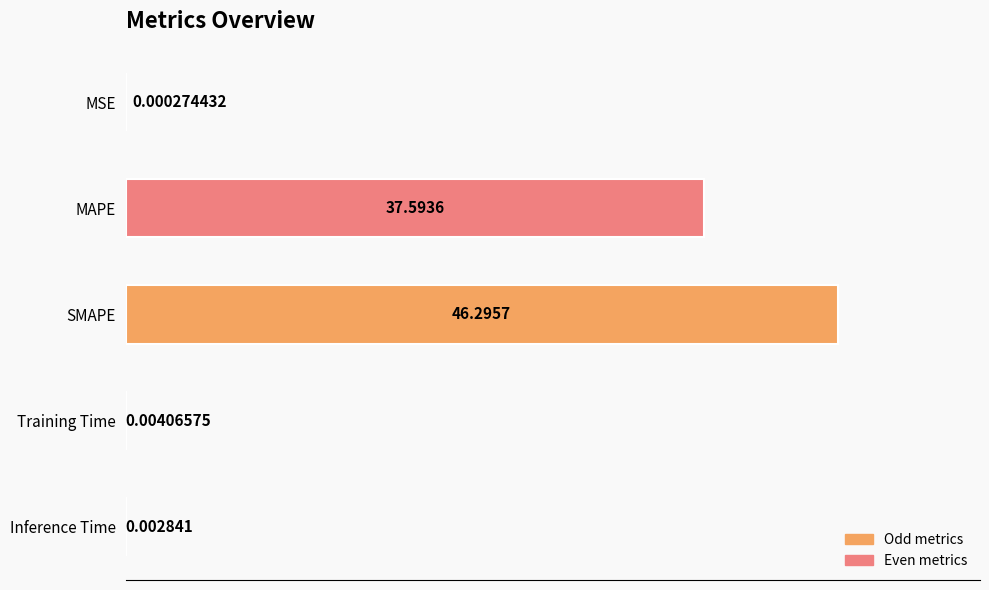

What is the sum of all values?

83.9